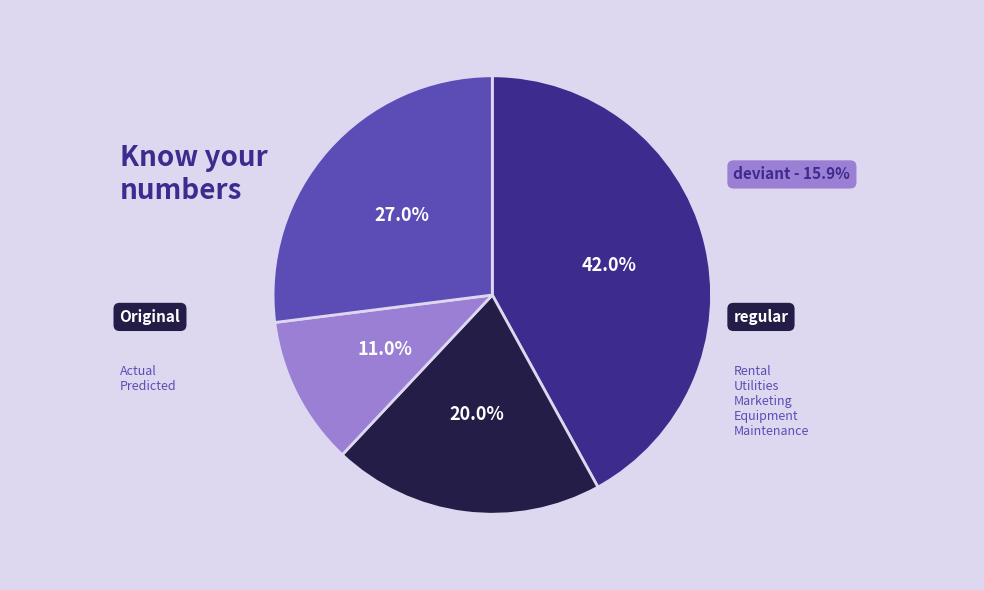

Does deviant represent more than half of the total?

No